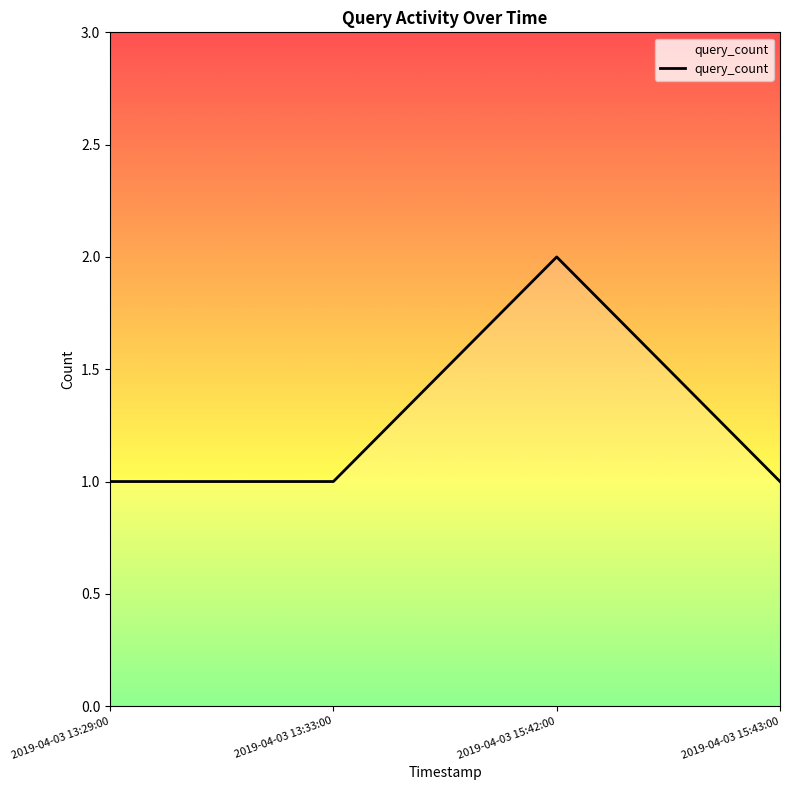

How many series are shown in this chart?

1